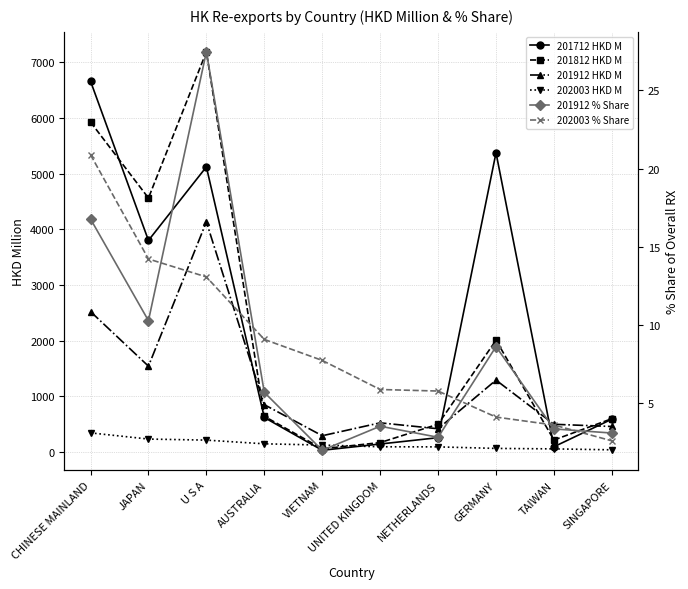

Is the value of 201812 HKD M at UNITED KINGDOM greater than the value of 201712 HKD M at UNITED KINGDOM?

Yes